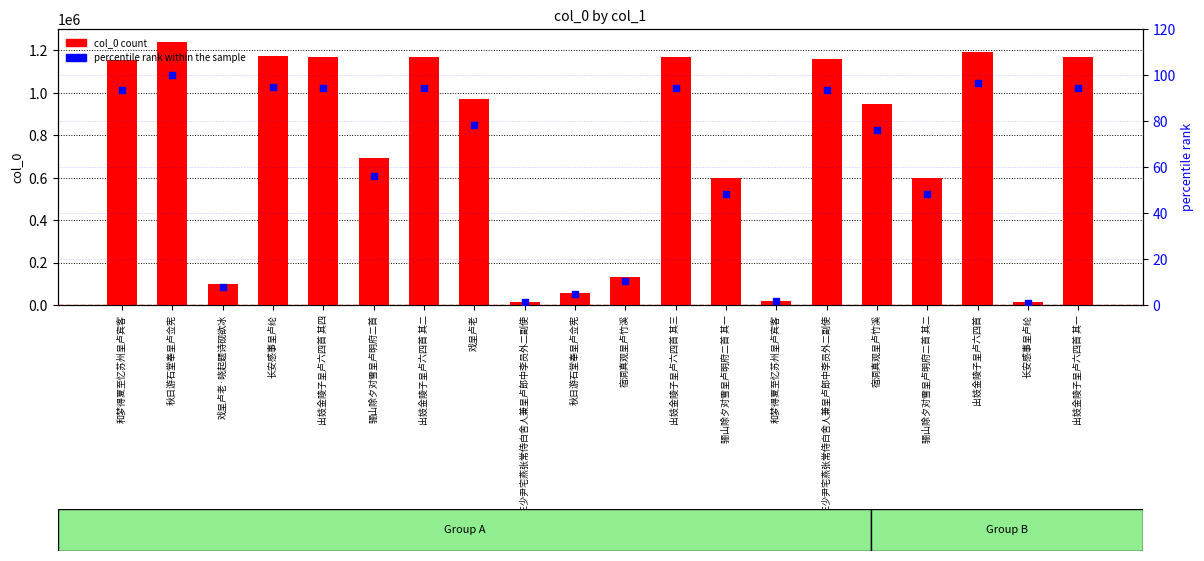

What is the total value across all series at 出妓金陵子呈卢六四首 其二?

1167877.2